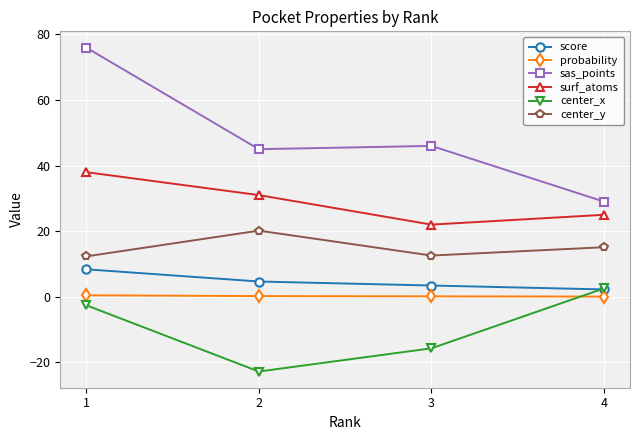

Which series has the largest total across all categories?

sas_points